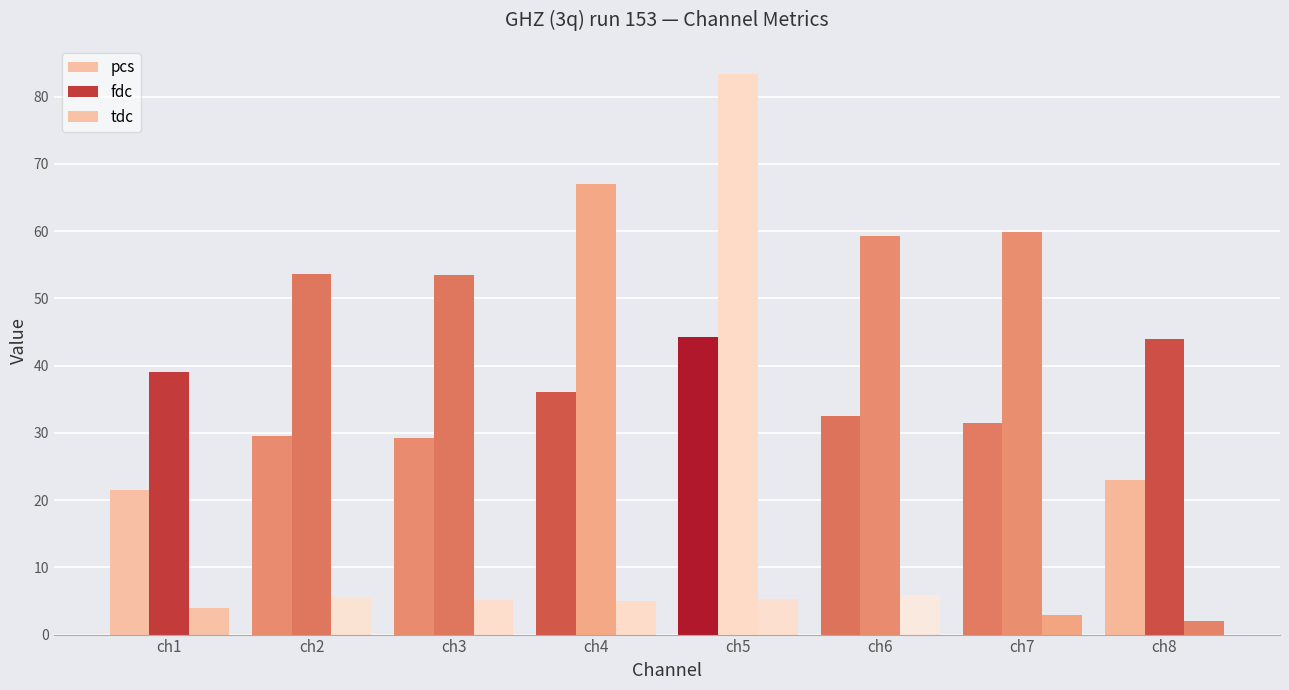

Which series has the widest spread of values?

fdc